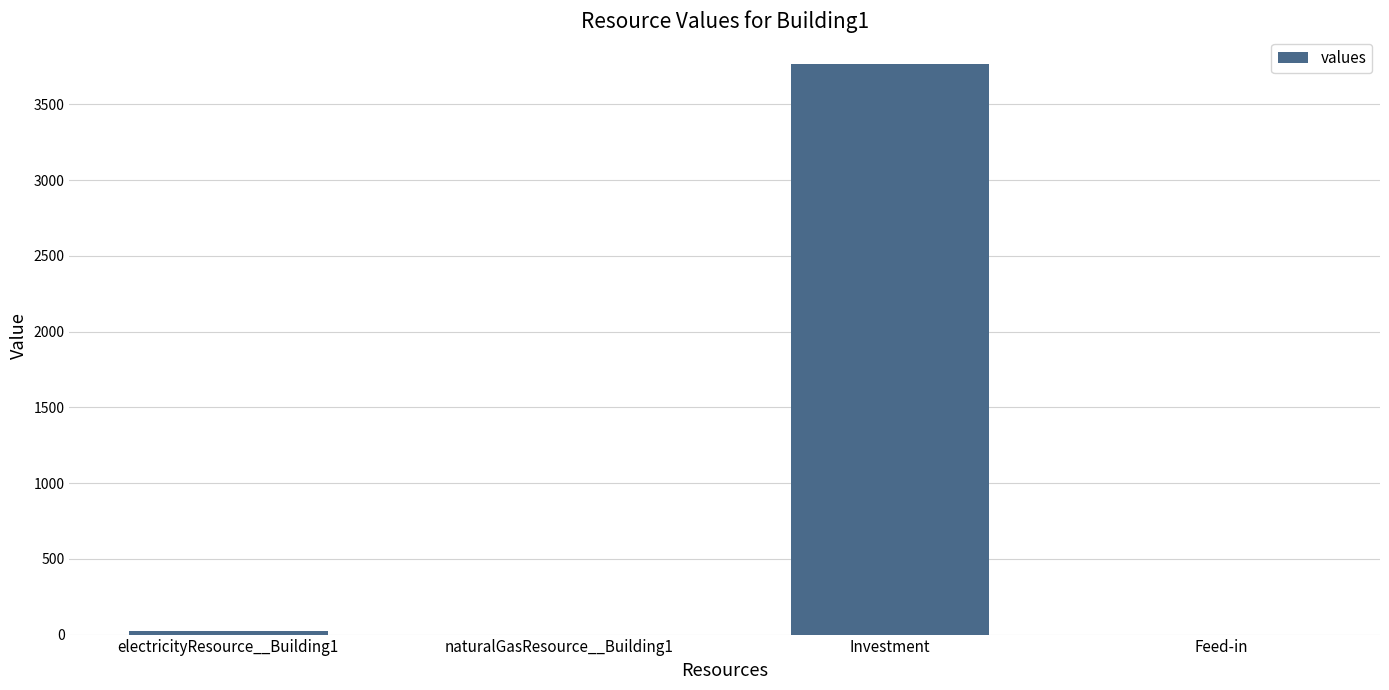

What value does the data have at electricityResource__Building1?

22.3